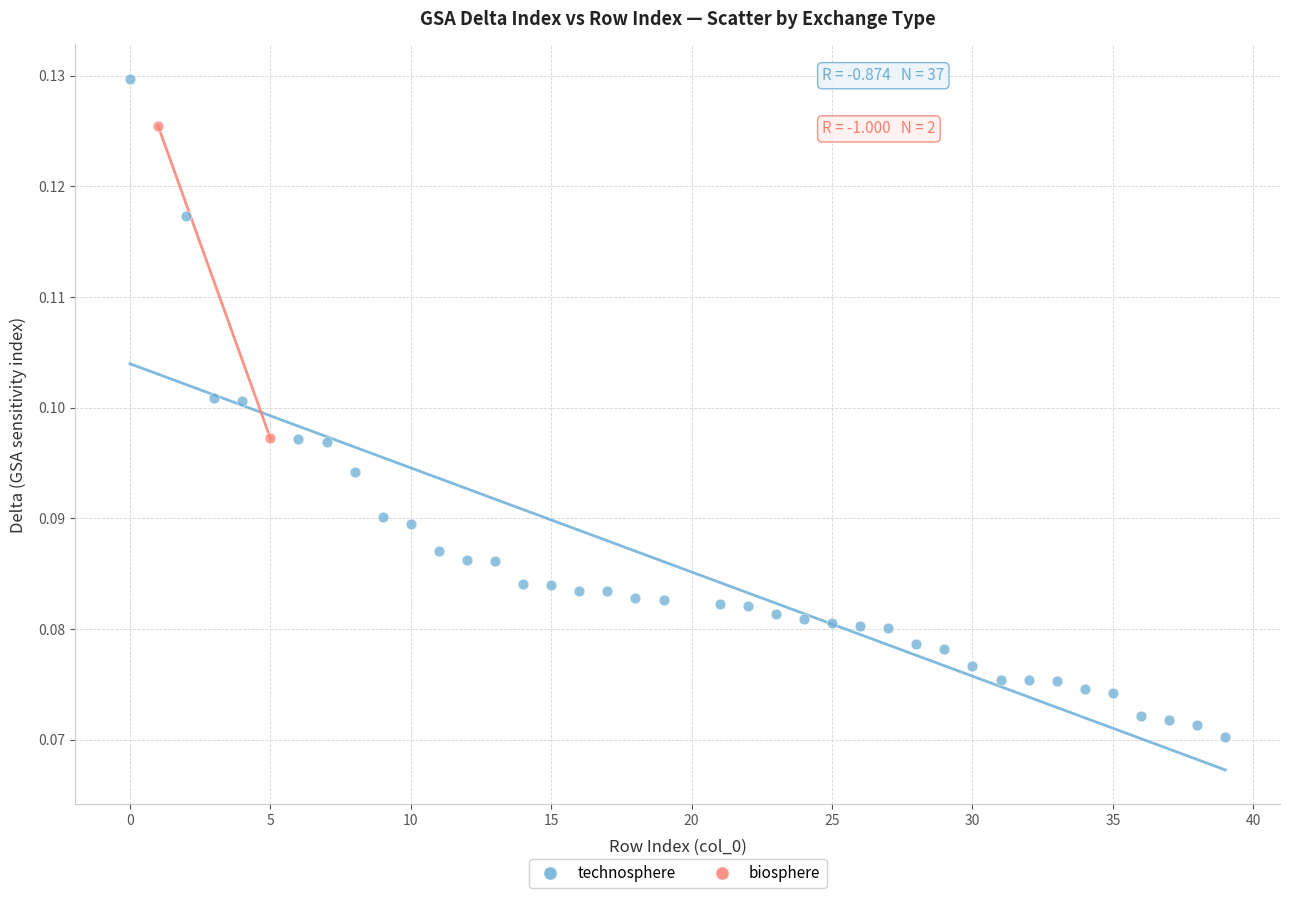

What are all the series names shown in the legend?

technosphere, biosphere